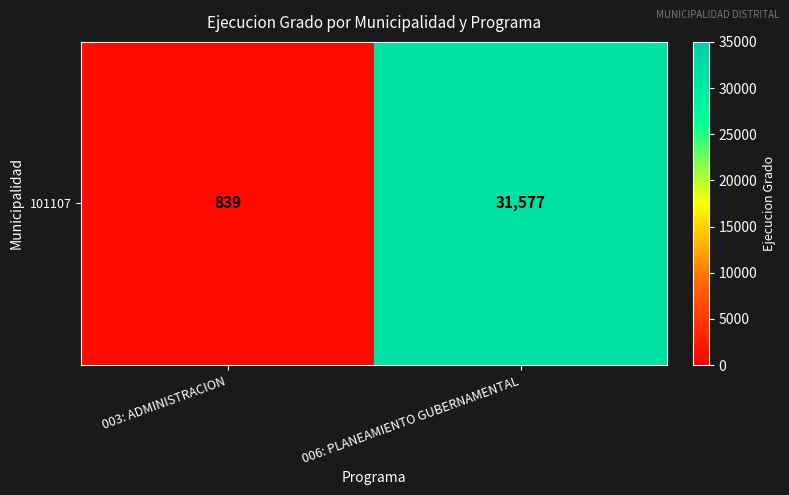

Reading right to left, extract all data points from this chart.

006: PLANEAMIENTO GUBERNAMENTAL=31577	003: ADMINISTRACION=839